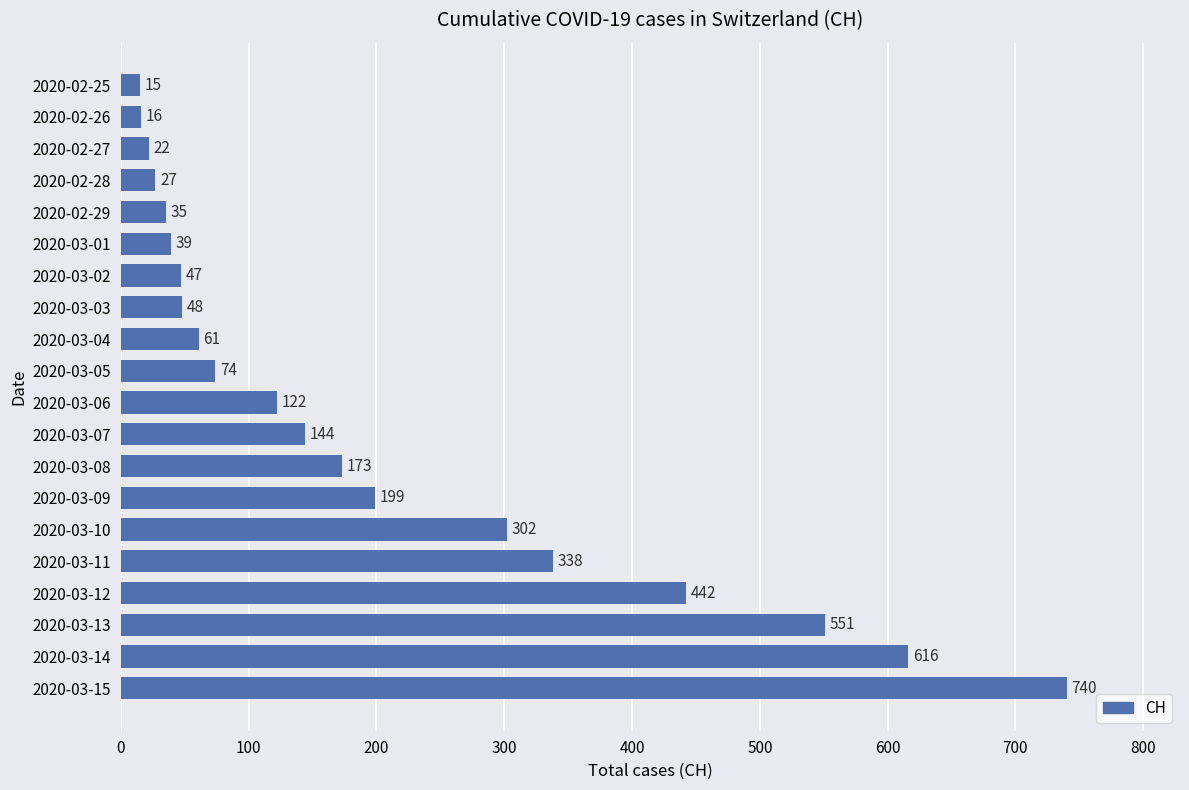

How many data points does each series have?

20